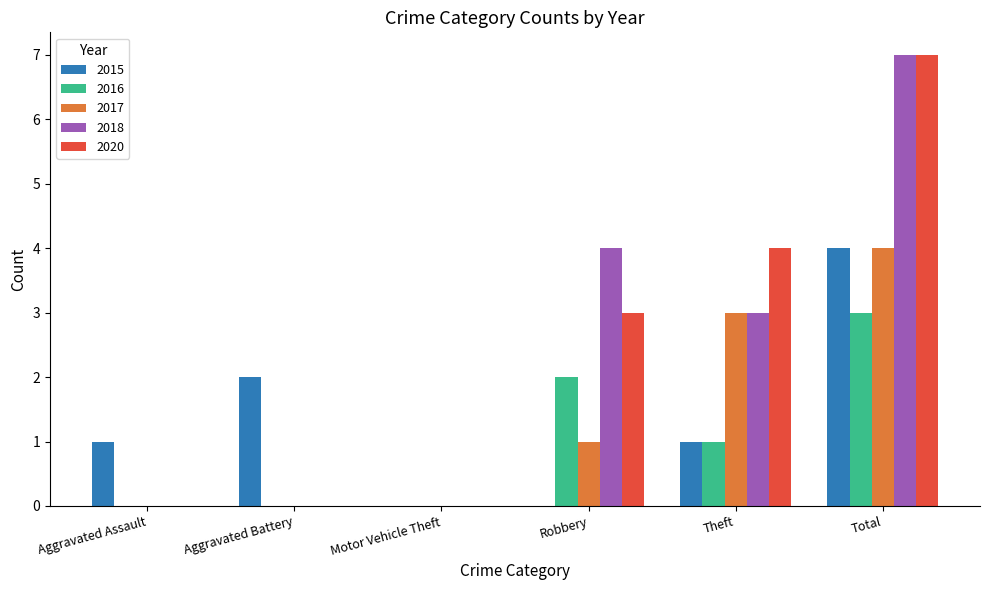

What is the sum of the 2015 values at Aggravated Battery and Total?

6